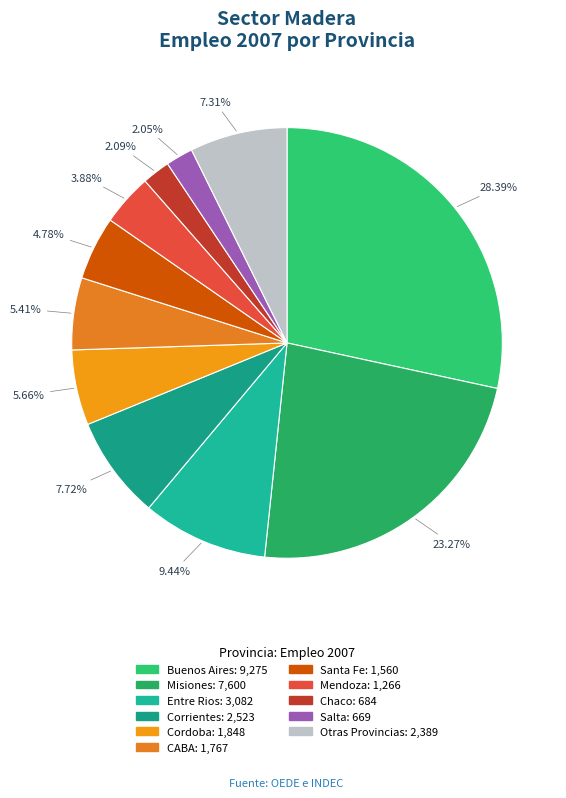

To the nearest percent, what is the average slice percentage?

9%